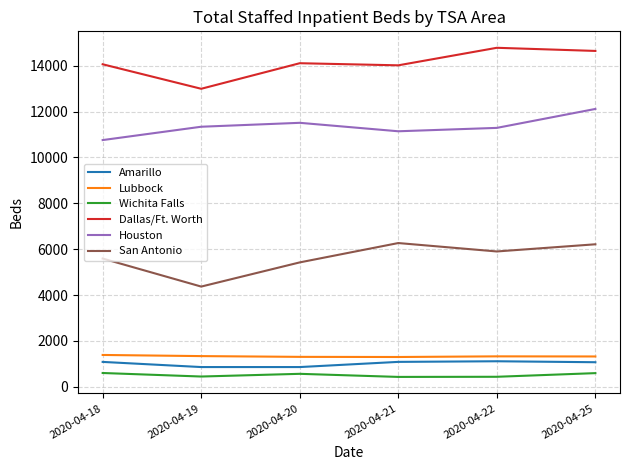

What is the difference between the maximum and second lowest values in the Dallas/Ft. Worth series?

765